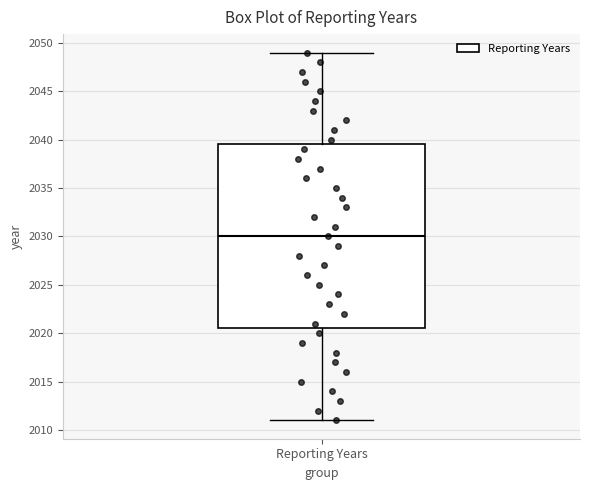

Read this box plot against the y-axis: the position of the median line, the range covered by the box, and the ends of both whiskers. The values are not printed on the chart, so give them approximately, as read against the axis.

median 2030.0, box 2020.5 to 2039.5, whiskers 2011.0 to 2049.0